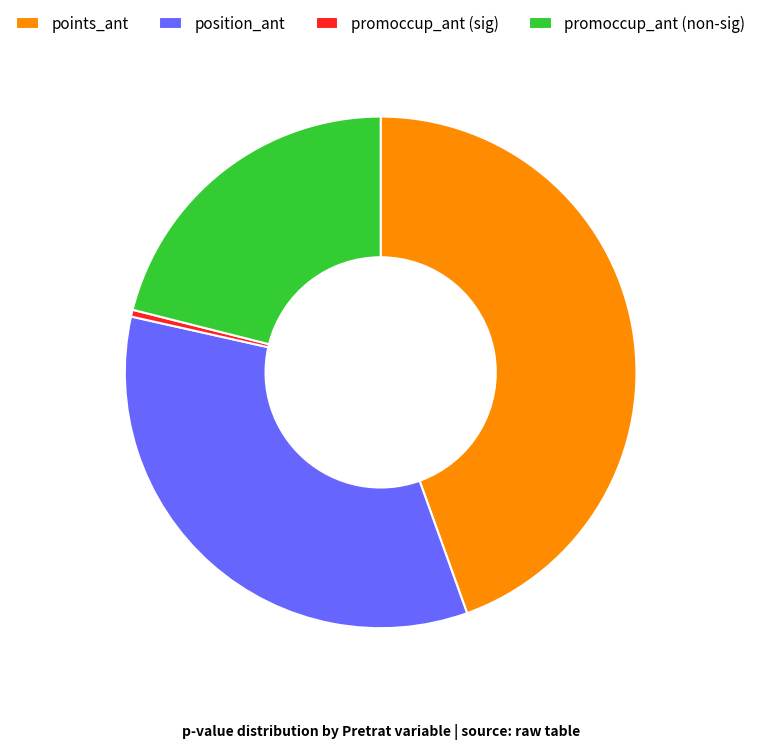

Does position_ant account for over 50% of the chart?

No